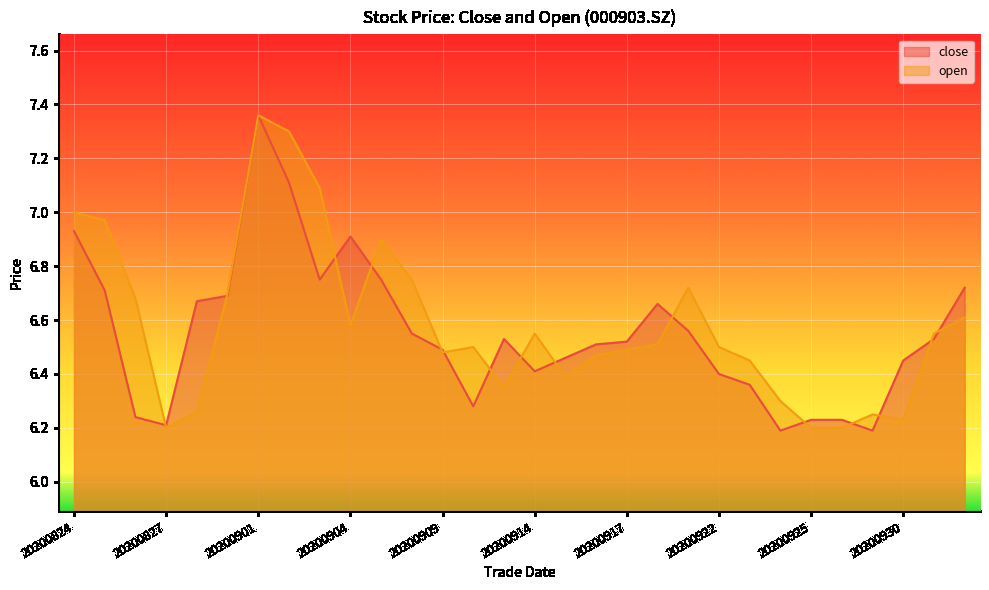

Which series ends up on top after the final intersection of close and open?

close